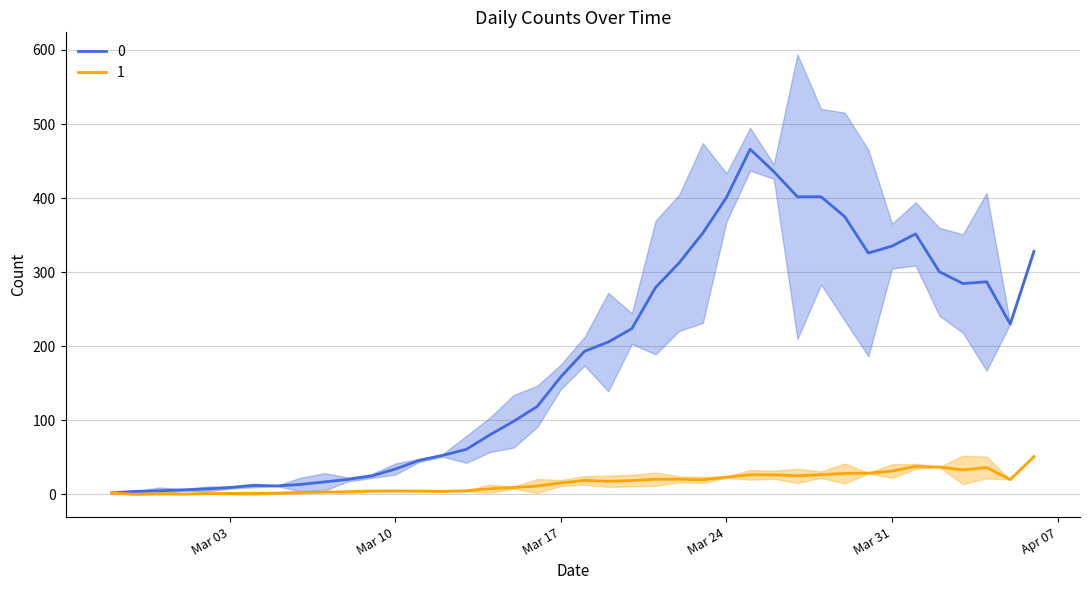

Is this an area chart (filled region under the line)?

No